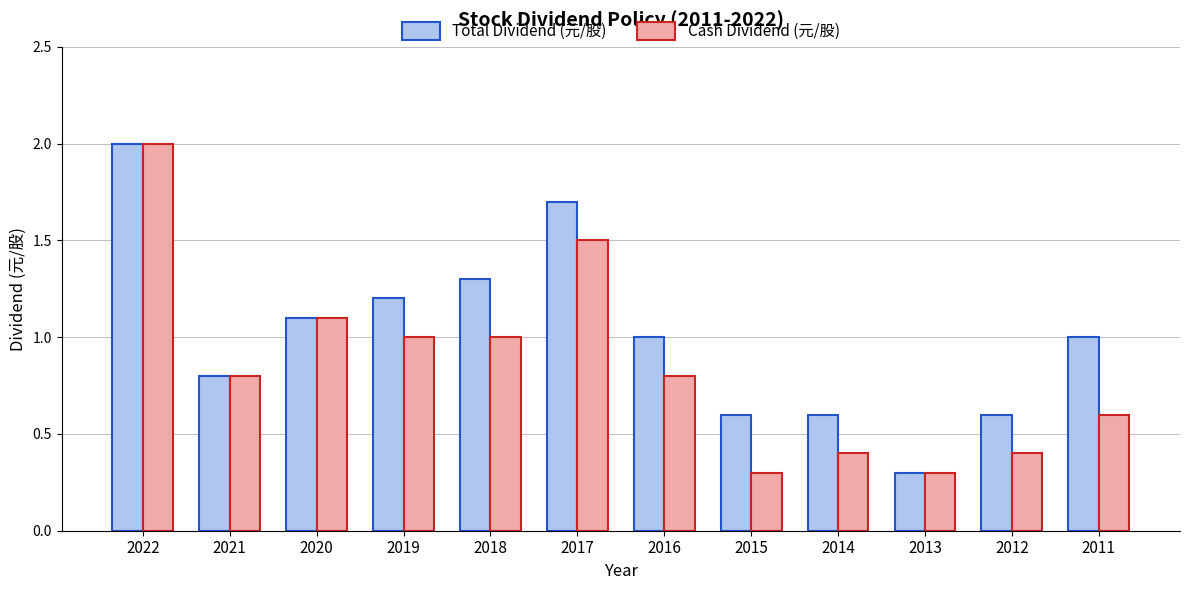

List the series in order of their overall mean, highest first.

Total Dividend (元/股), Cash Dividend (元/股)